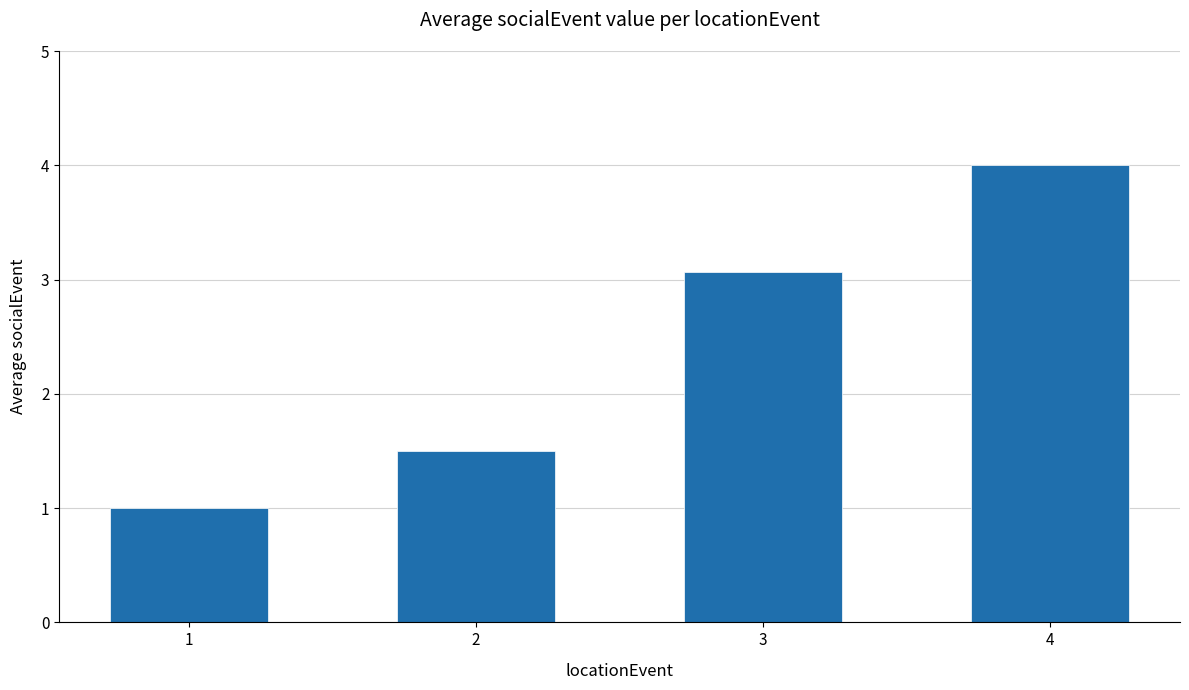

What is the minimum value shown in the chart?

1.0